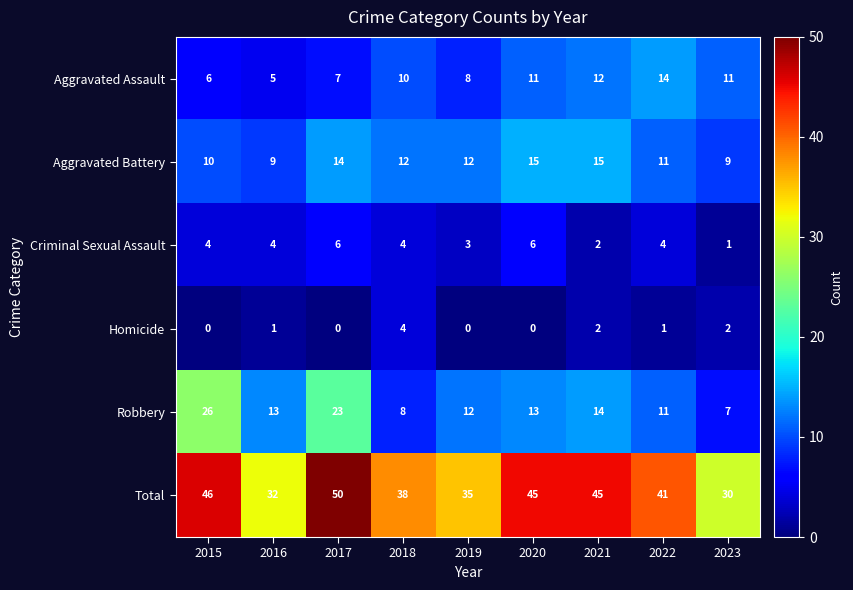

At which label is Total closest to 40?

2022